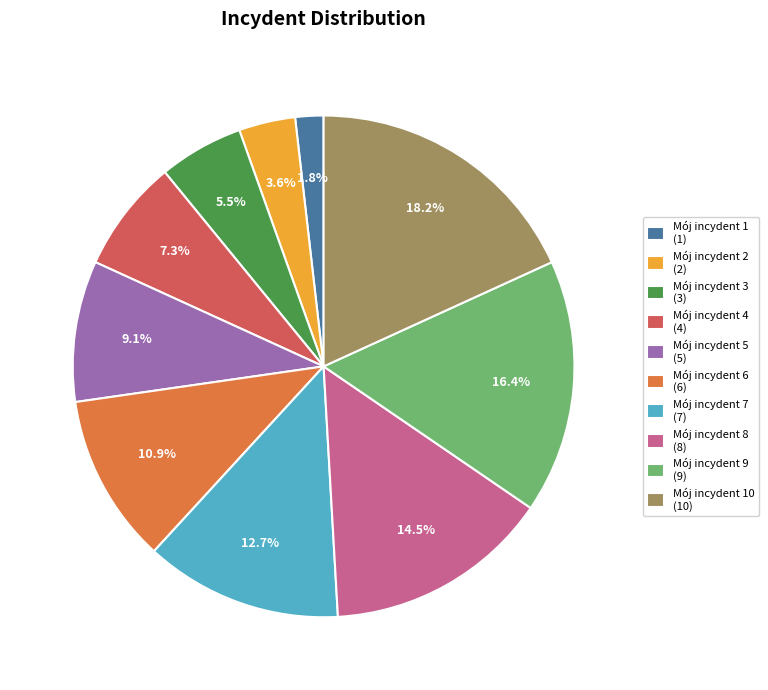

Rank the categories by value from lowest to highest.

Mój incydent 1 (1), Mój incydent 2 (2), Mój incydent 3 (3), Mój incydent 4 (4), Mój incydent 5 (5), Mój incydent 6 (6), Mój incydent 7 (7), Mój incydent 8 (8), Mój incydent 9 (9), Mój incydent 10 (10)